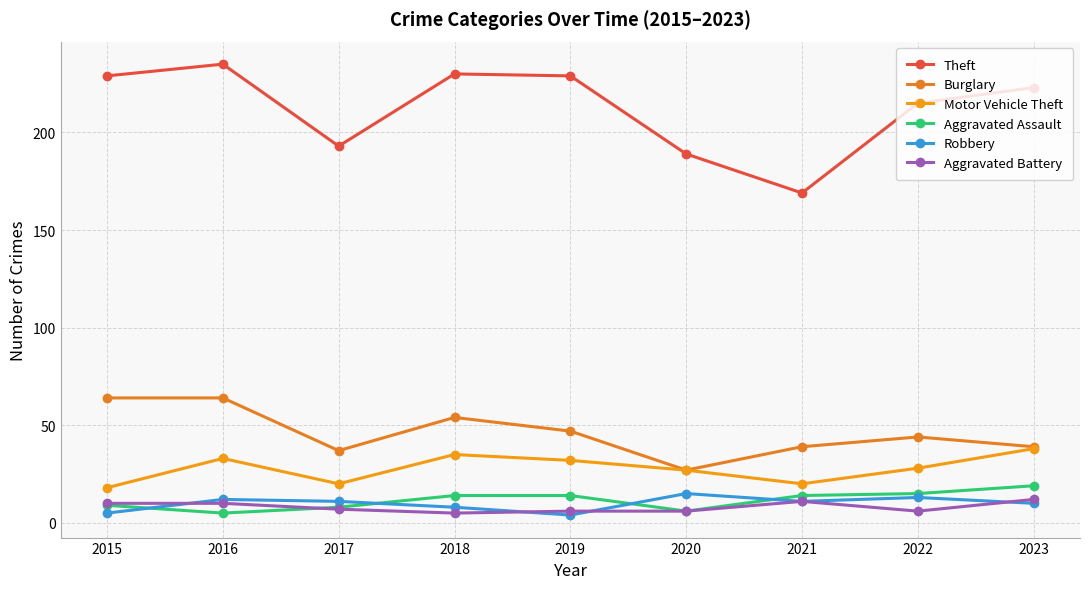

The value of Theft at 2018 is 59. True or false?

False